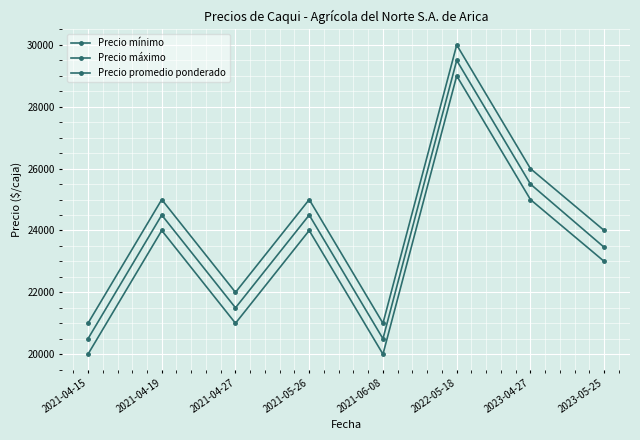

Reading left to right, extract all data points from this chart.

Precio mínimo: 2021-04-15=20000	2021-04-19=24000	2021-04-27=21000	2021-05-26=24000	2021-06-08=20000	2022-05-18=29000	2023-04-27=25000	2023-05-25=23000
Precio máximo: 2021-04-15=21000	2021-04-19=25000	2021-04-27=22000	2021-05-26=25000	2021-06-08=21000	2022-05-18=30000	2023-04-27=26000	2023-05-25=24000
Precio promedio ponderado: 2021-04-15=20500	2021-04-19=24500	2021-04-27=21500	2021-05-26=24500	2021-06-08=20500	2022-05-18=29500	2023-04-27=25500	2023-05-25=23455